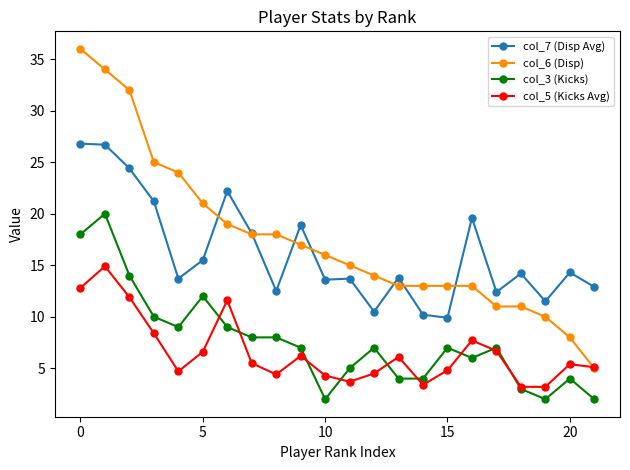

What is the value of the col_3 (Kicks) point at the 19th from the left?

3.0